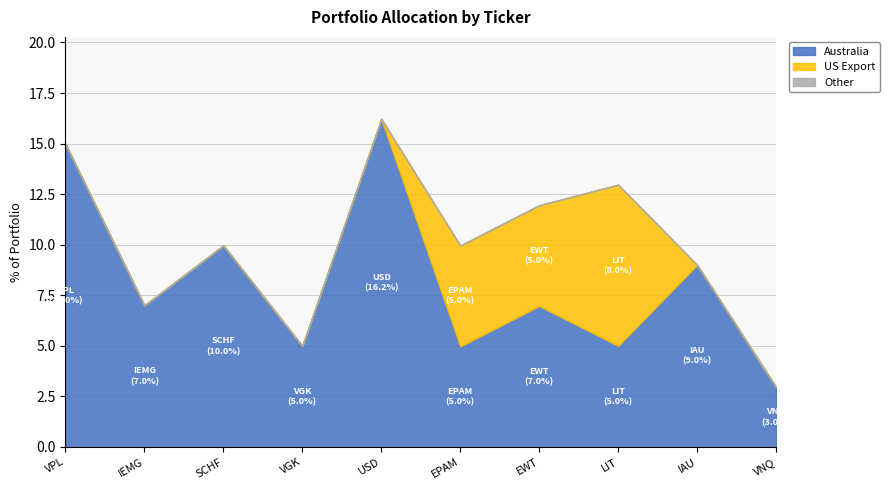

What is the label of the 3rd point from the right?

LIT